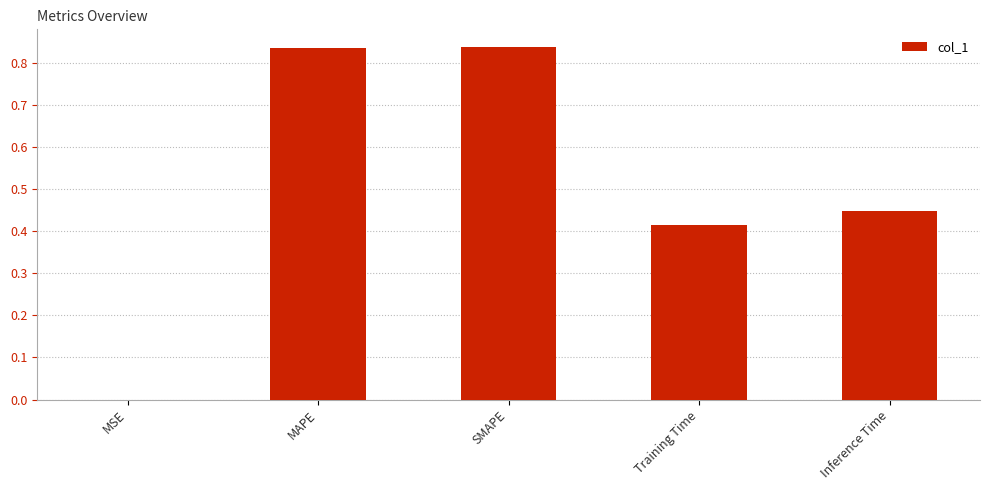

True or false: the data shows 1.2 at MAPE.

False